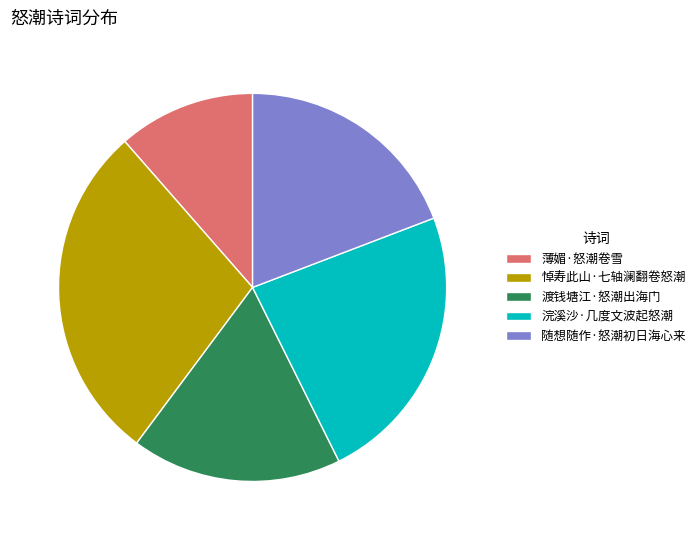

Combined, do 薄媚·怒潮卷雪 and 悼寿此山·七轴澜翻卷怒潮 account for over 50%?

No